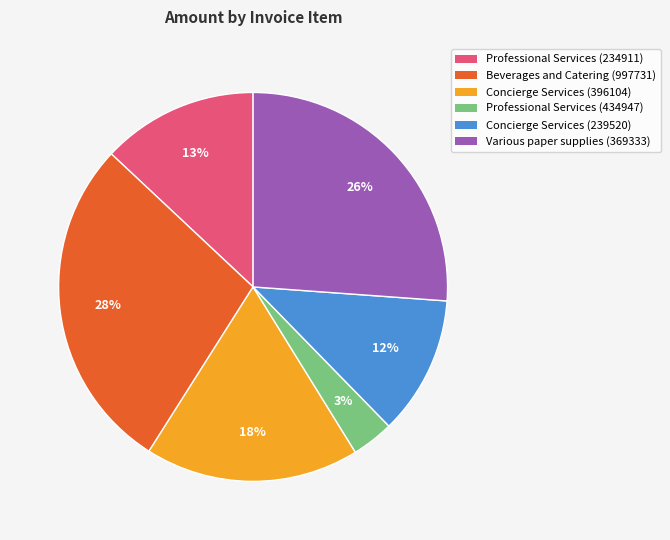

Does any single category account for the majority?

No